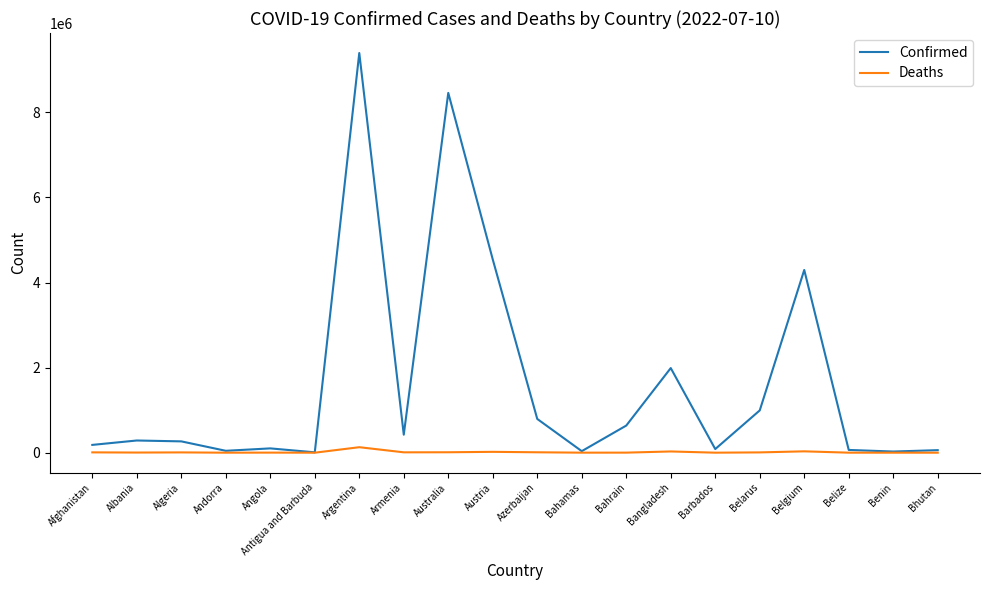

Which series has the largest range (max minus min)?

Confirmed